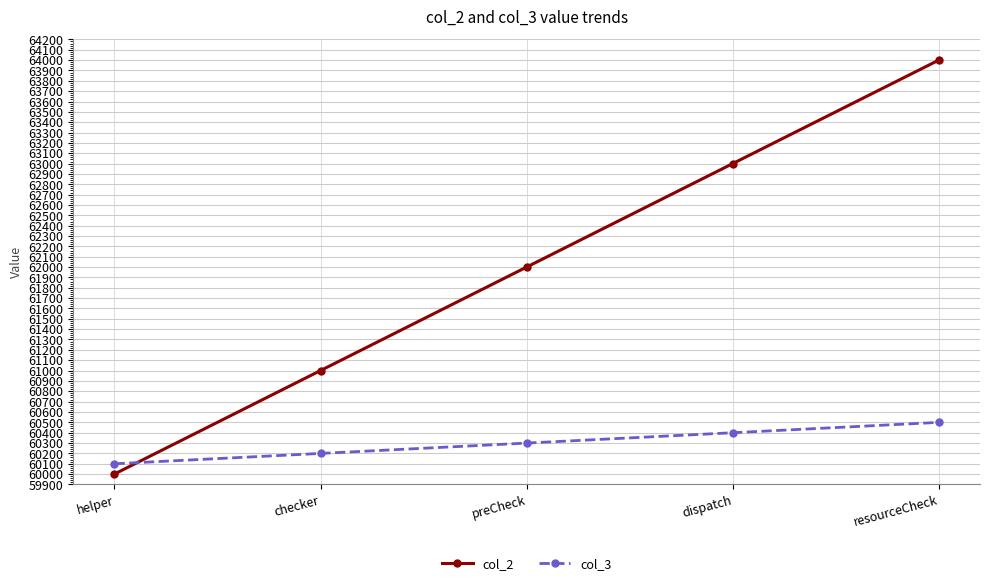

Does the chart display data point markers on the line(s)?

Yes